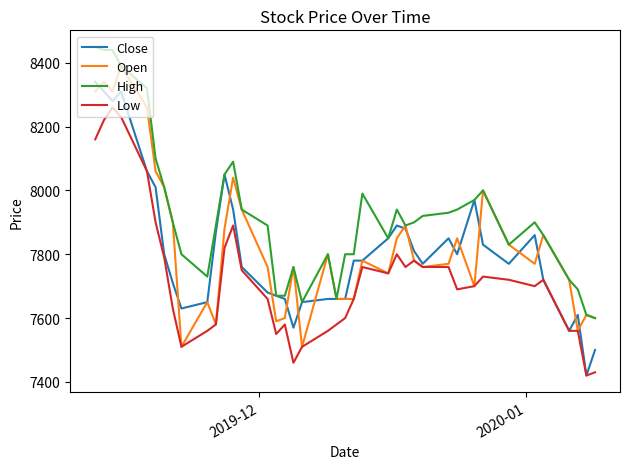

What is the difference between the second highest and second lowest values in the Close series?

810